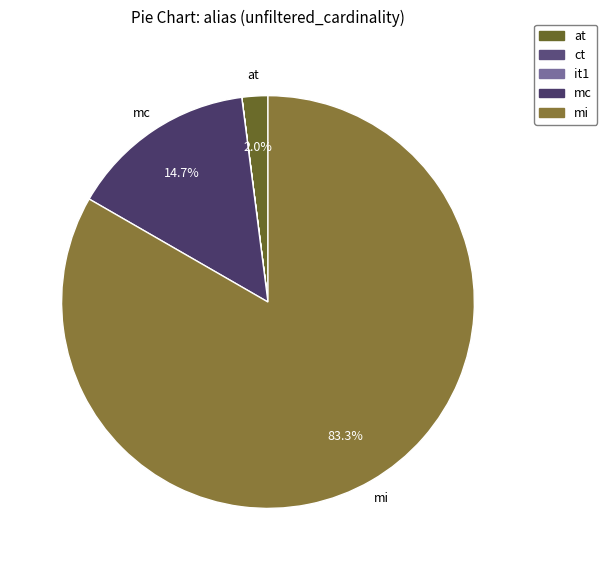

Between mi and ct, which is larger?

mi